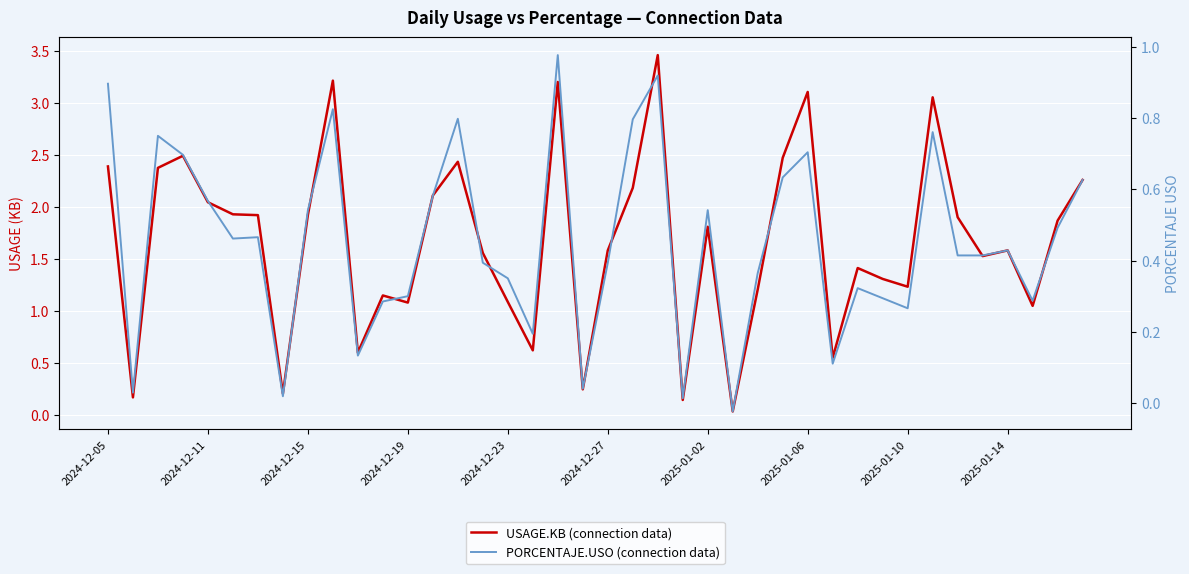

Which has a higher value, 38 or 2025-01-02?

2025-01-02